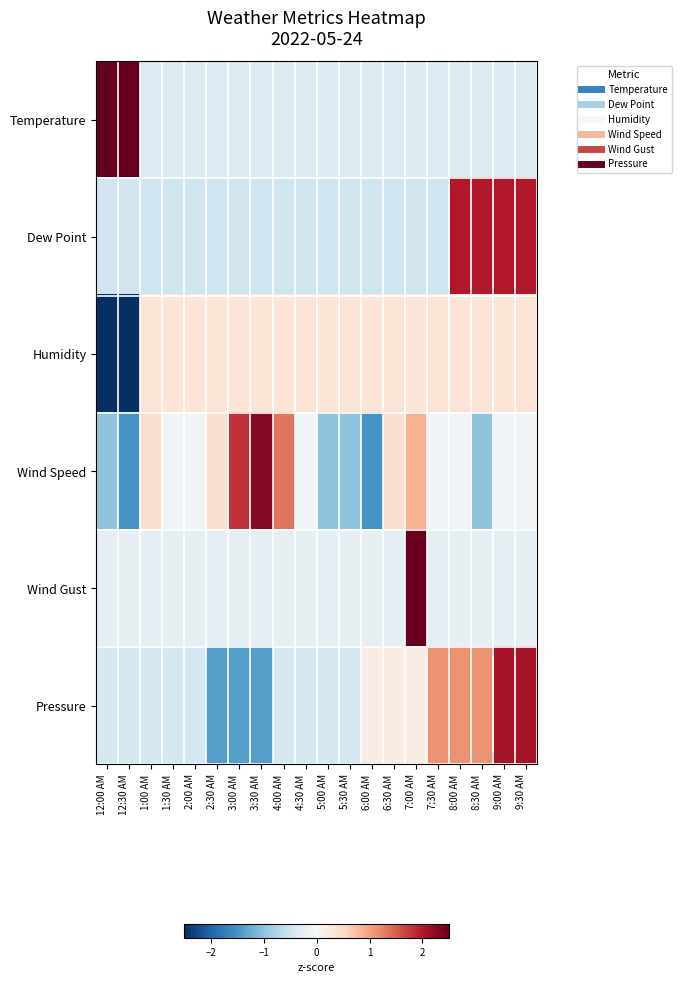

List the series in order of their peak value, lowest first.

Humidity, Dew Point, Pressure, Wind Speed, Temperature, Wind Gust